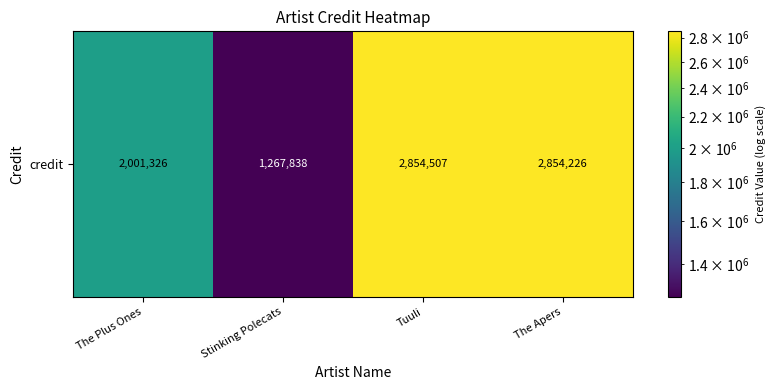

True or false: the data shows 2854507 at Tuuli.

True